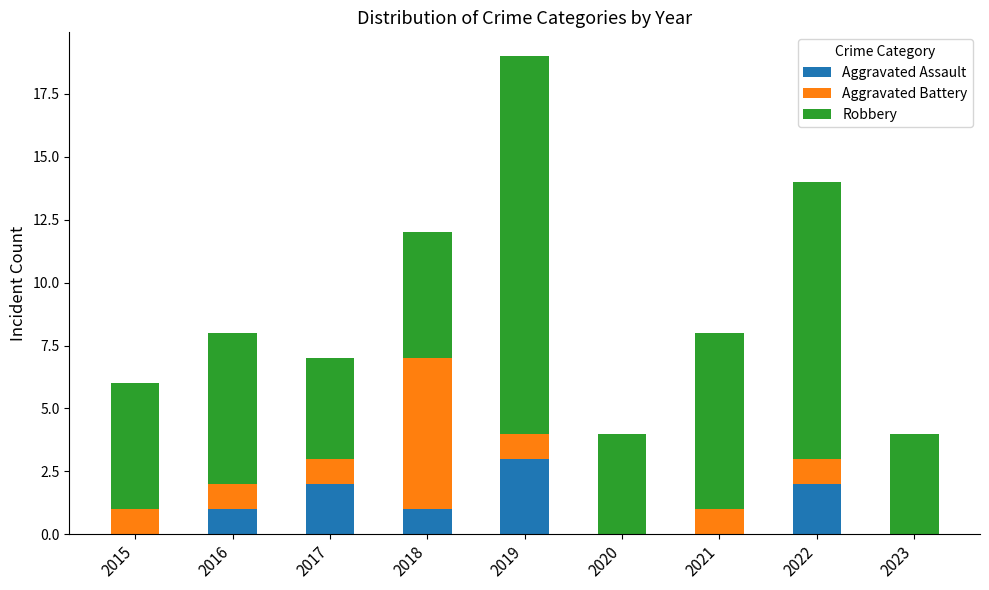

What is the average value of the Aggravated Assault series?

1